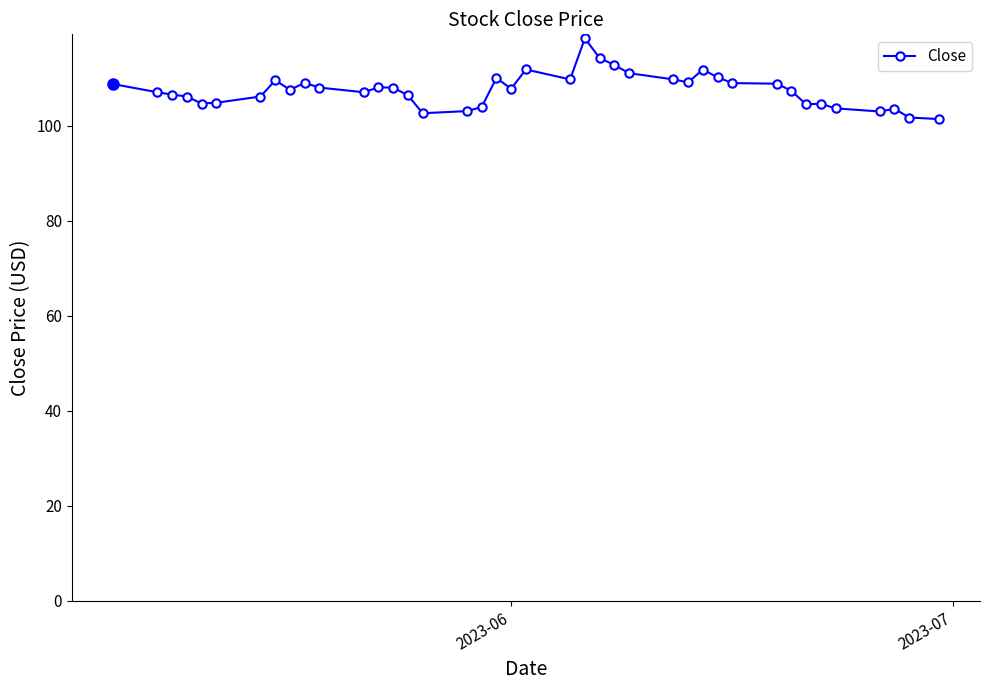

What is the greatest value displayed?

118.3